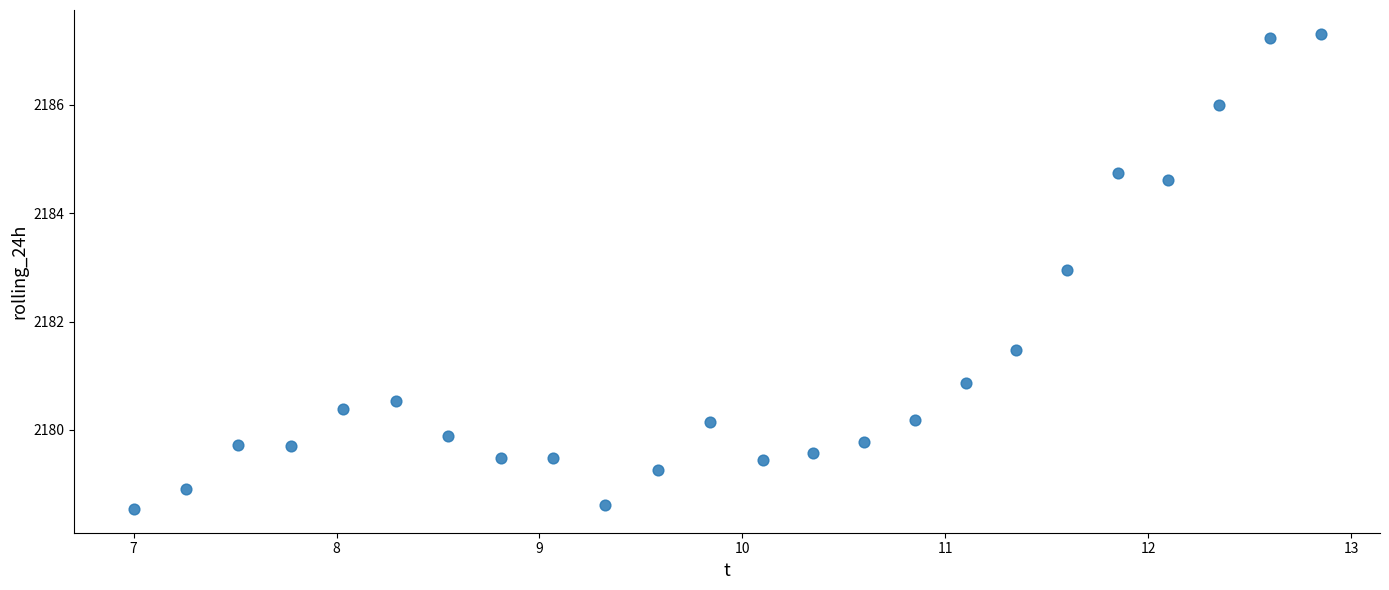

What Y value in the scatter plot is closest to 2182?

2181.5